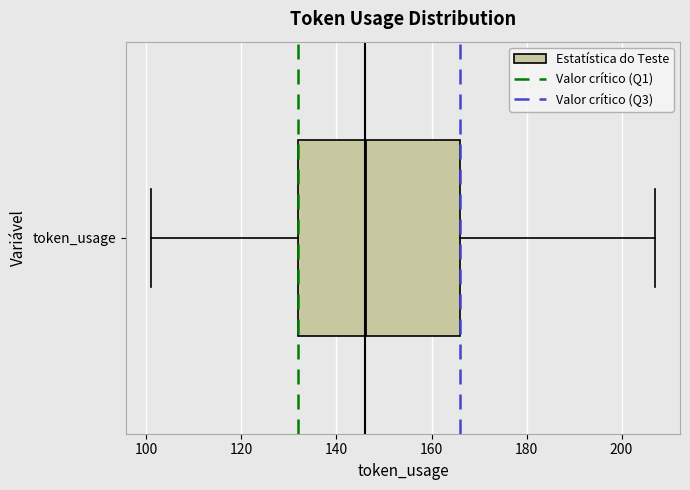

Read this box plot against the x-axis: the position of the median line, the range covered by the box, and the ends of both whiskers. The values are not printed on the chart, so give them approximately, as read against the axis.

median 146, box 132 to 166, whiskers 102 to 208